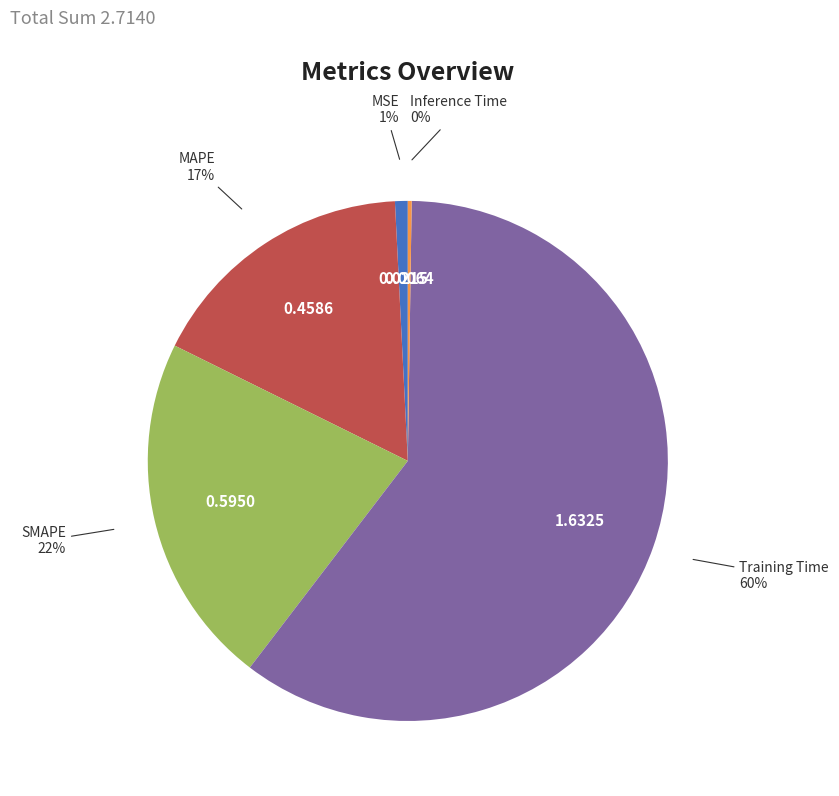

What is the largest slice in the pie chart?

Training Time